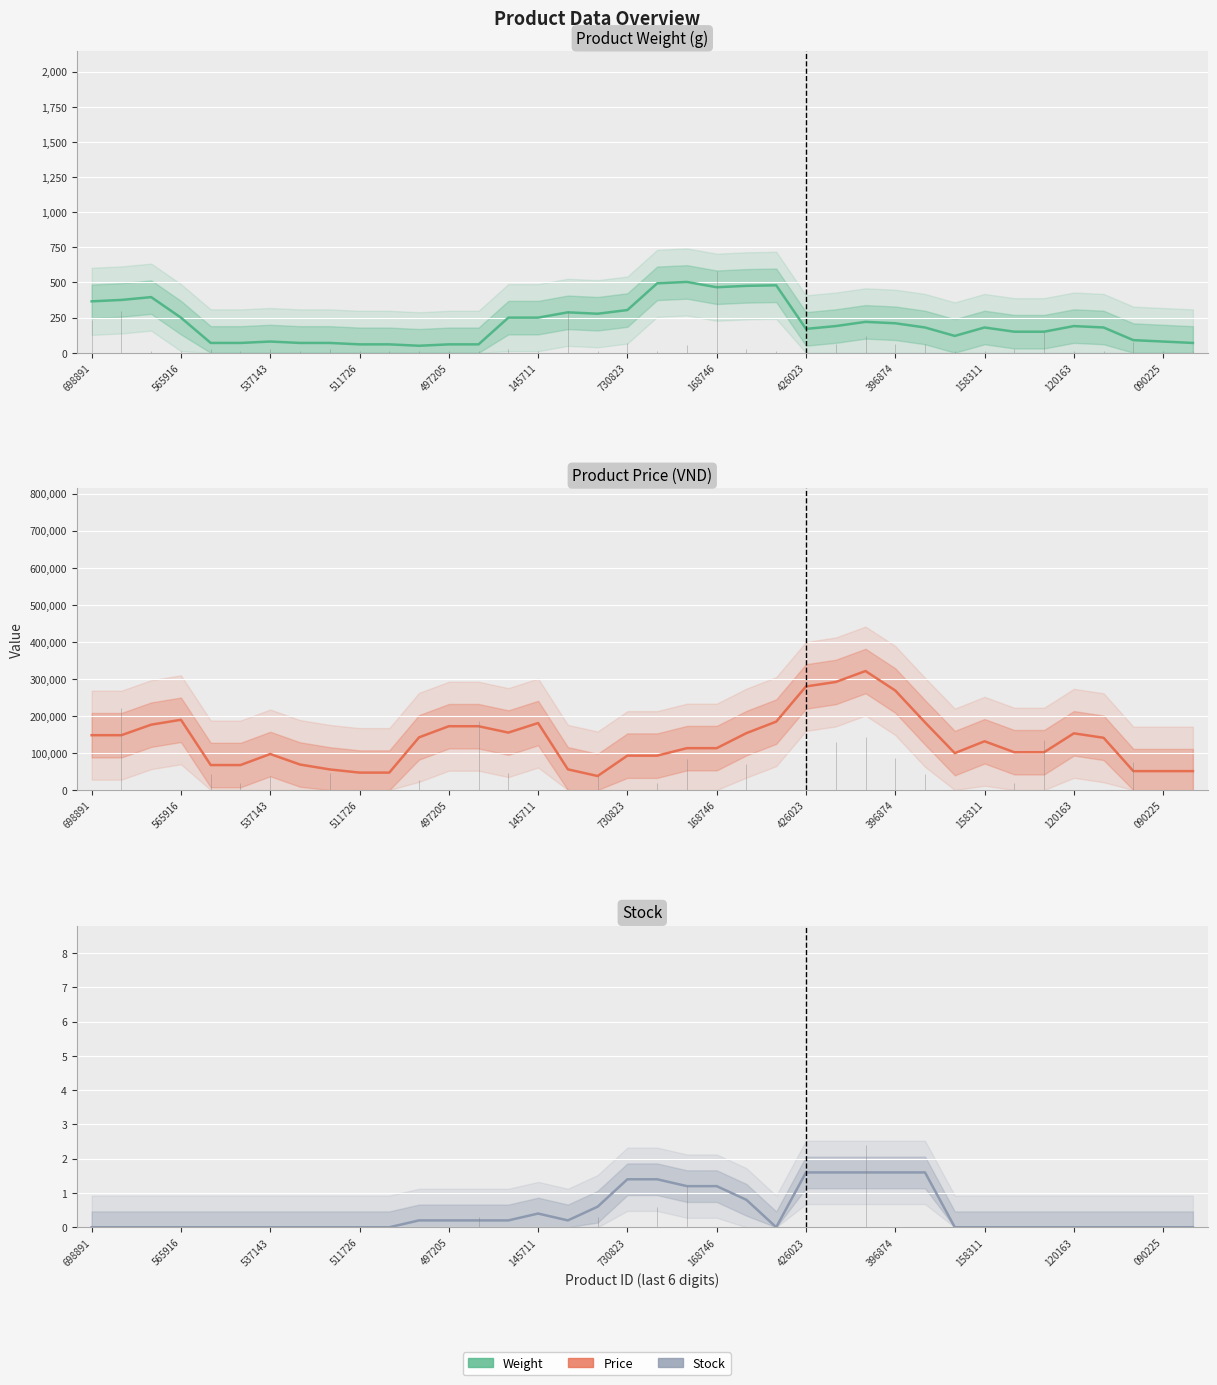

True or false: Price has more than 1 interior local peaks.

True